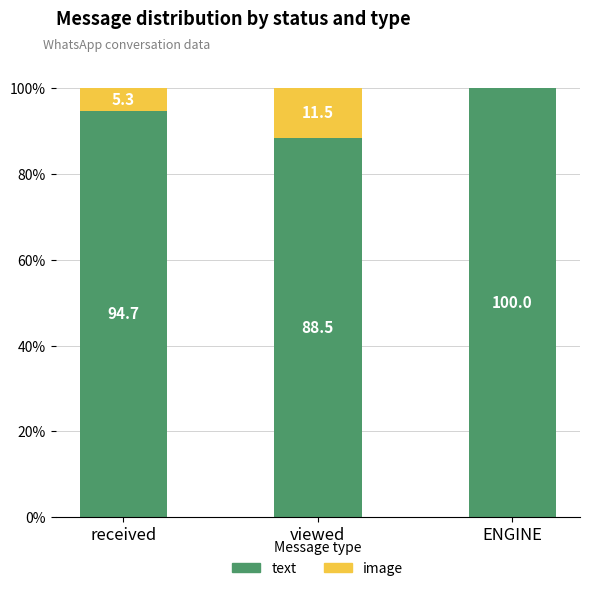

Are the bars grouped side by side (vs. stacked)?

No